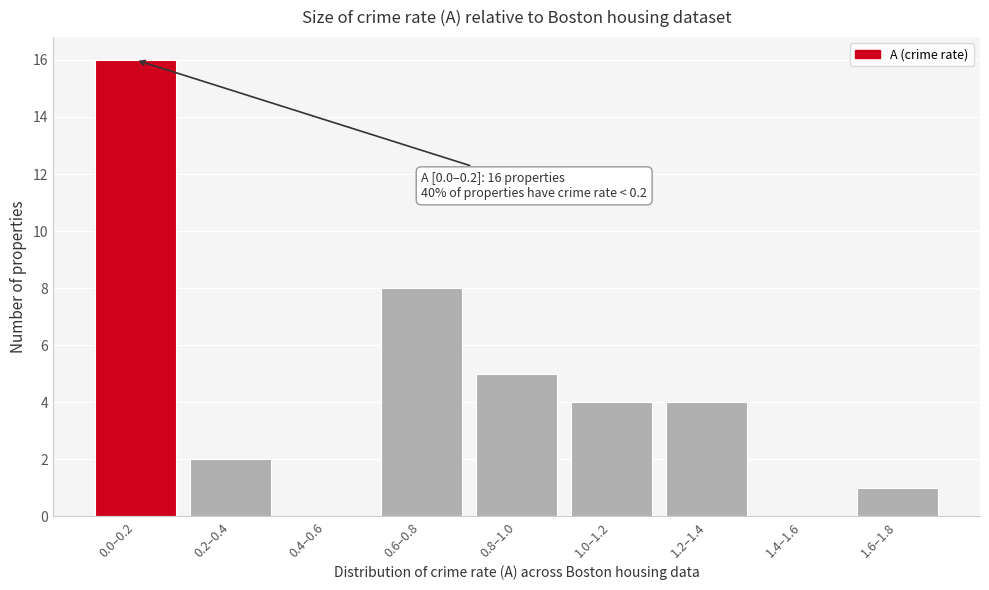

Reading right to left, transcribe all the data shown in this chart.

1.6–1.8=1	1.4–1.6=0	1.2–1.4=4	1.0–1.2=4	0.8–1.0=5	0.6–0.8=8	0.4–0.6=0	0.2–0.4=2	0.0–0.2=16